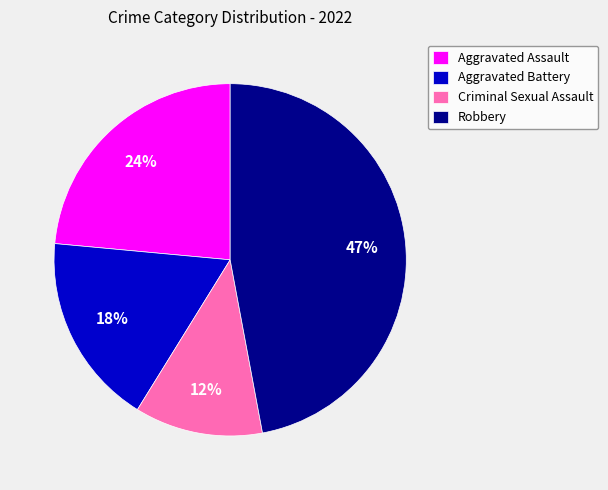

Which has a higher value, Criminal Sexual Assault or Aggravated Battery?

Aggravated Battery